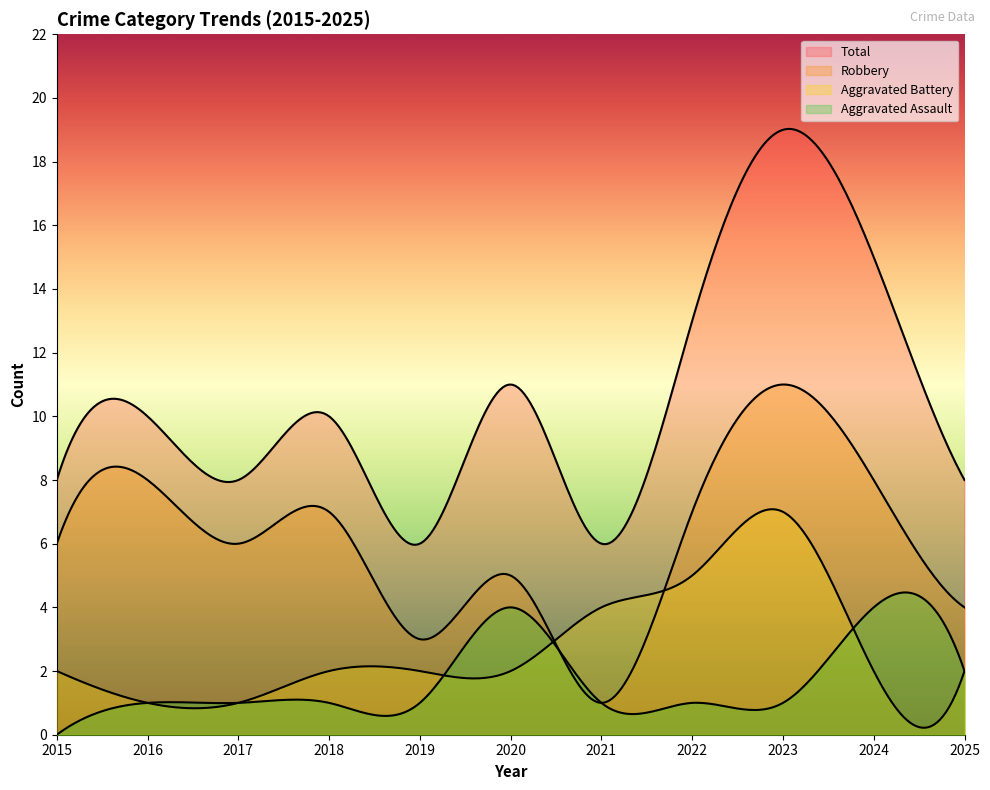

Which has a higher value, 2025 or 2024?

2024